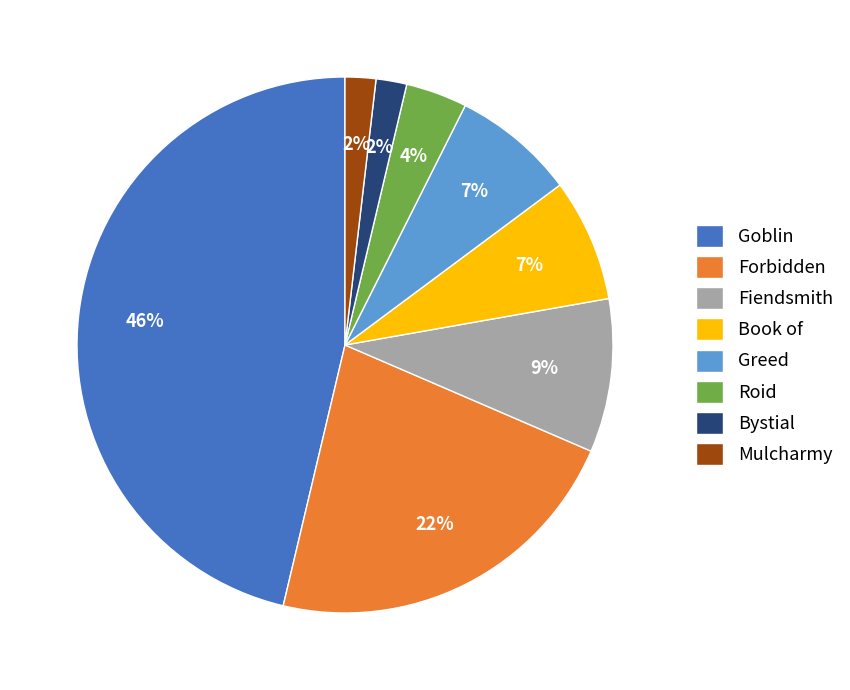

To the nearest percent, what is the average slice percentage?

12%